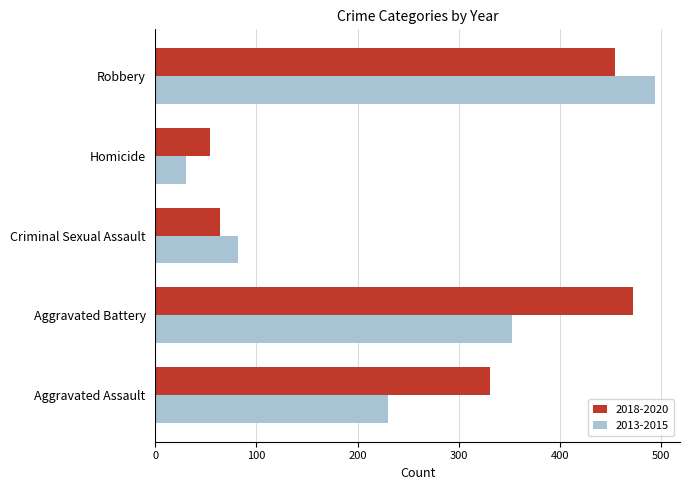

At which category does the chart reach its peak across all series?

Robbery